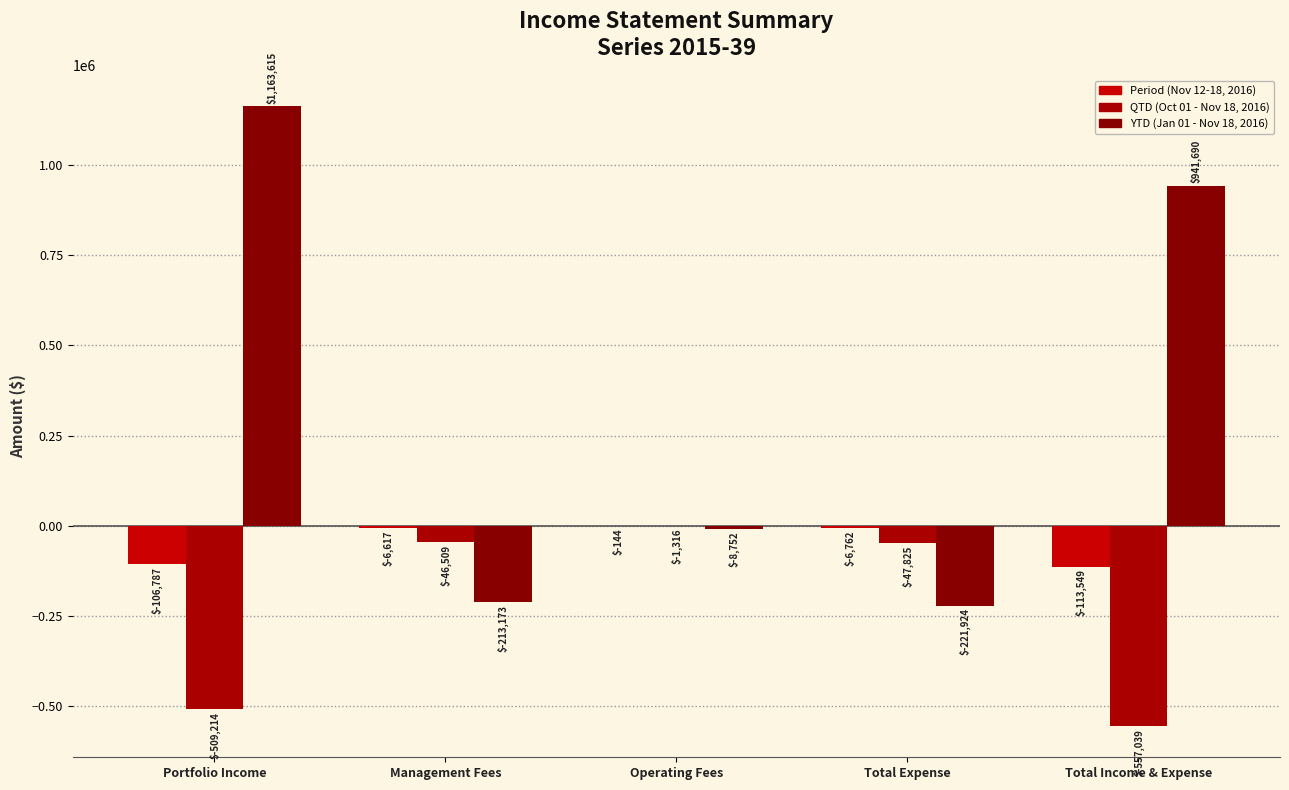

What is the smallest value displayed?

-557039.0